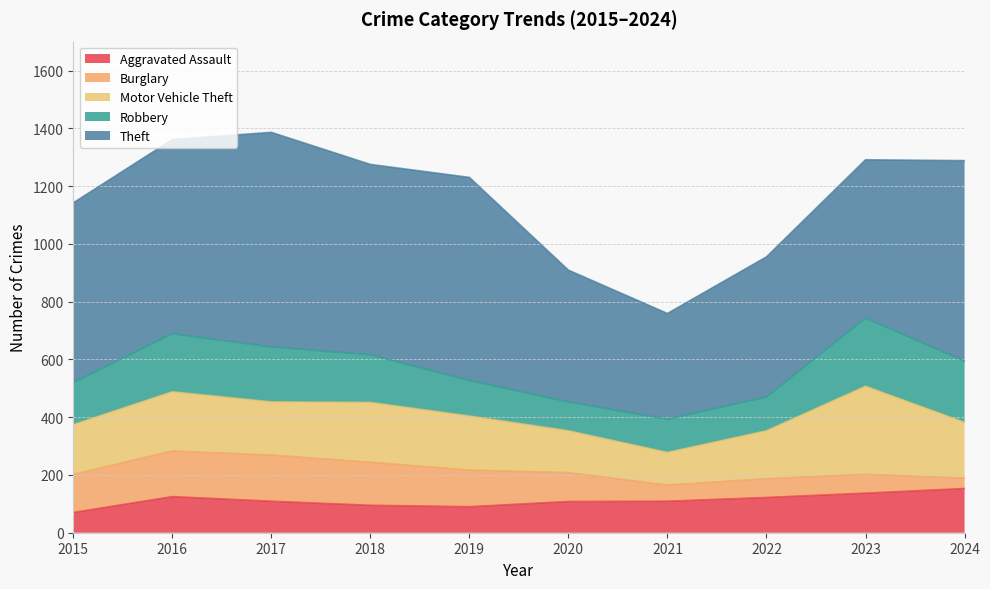

Reading left to right, extract all data points from this chart.

Aggravated Assault: 70	125	109	95	90	108	109	122	137	153
Burglary: 132	158	160	149	127	100	56	65	65	36
Motor Vehicle Theft: 172	205	184	207	187	145	113	166	305	193
Robbery: 146	201	190	165	123	100	115	117	236	212
Theft: 622	672	743	659	703	456	366	485	548	694